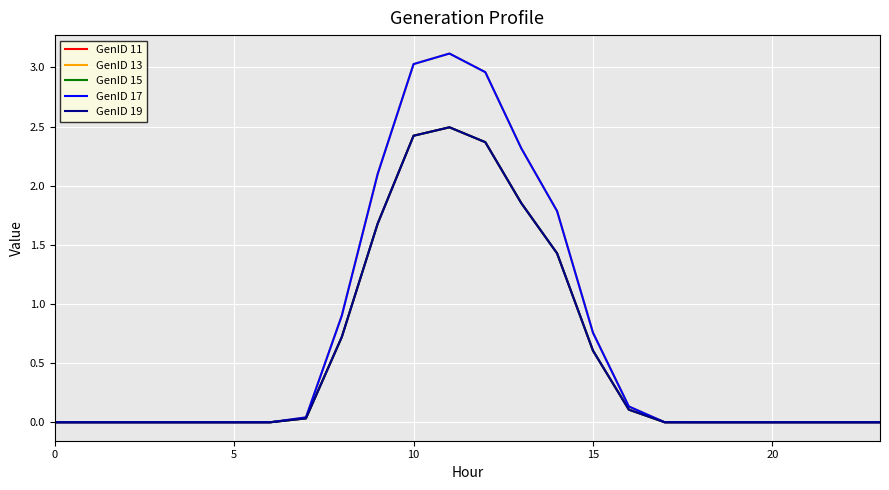

Is this an area chart (filled region under the line)?

No